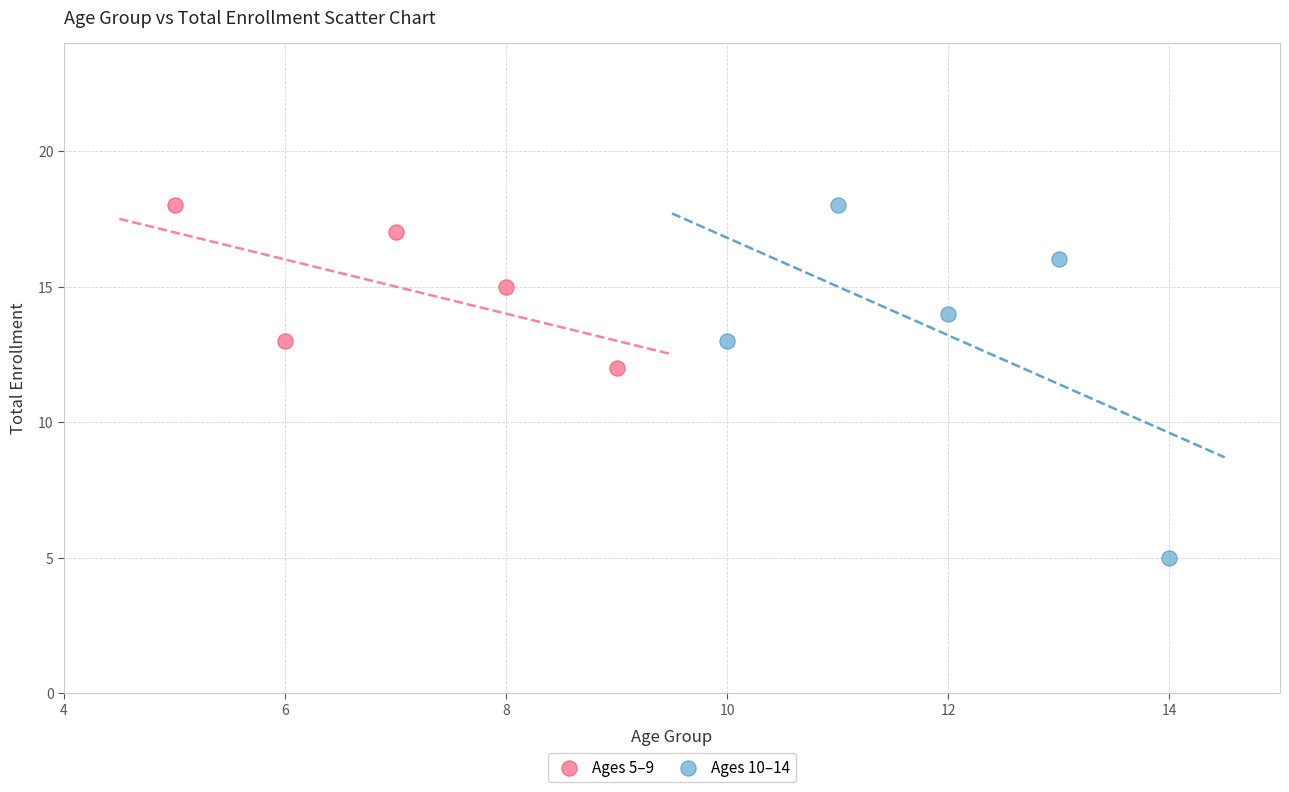

Which series reaches the minimum Y coordinate?

Ages 10–14